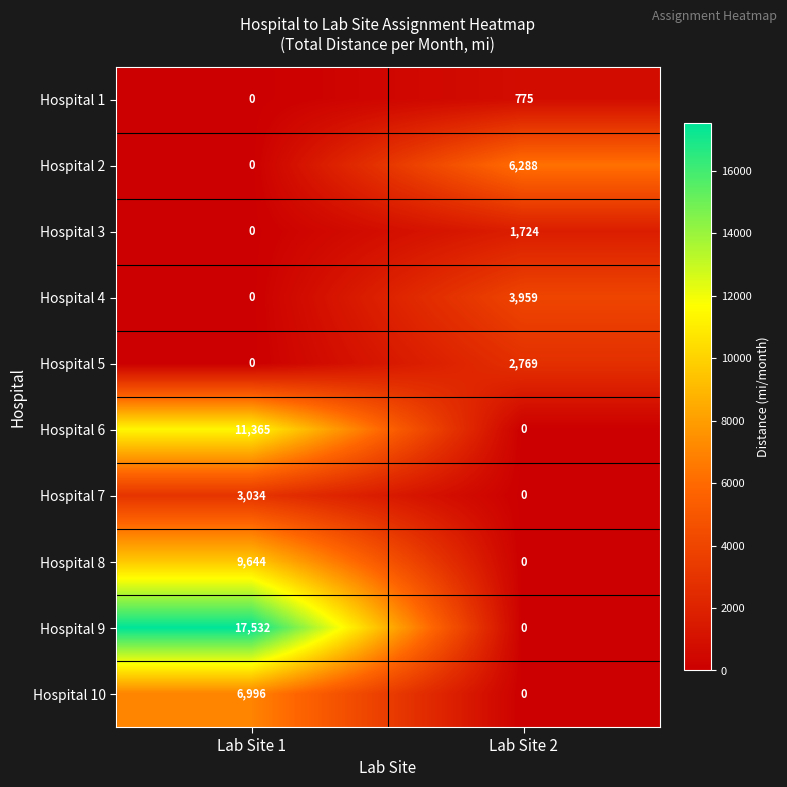

Reading right to left, what are all the values shown in this chart?

Hospital 1: Lab Site 2=775	Lab Site 1=0
Hospital 2: Lab Site 2=6288	Lab Site 1=0
Hospital 3: Lab Site 2=1724	Lab Site 1=0
Hospital 4: Lab Site 2=3959	Lab Site 1=0
Hospital 5: Lab Site 2=2769	Lab Site 1=0
Hospital 6: Lab Site 2=0	Lab Site 1=11365
Hospital 7: Lab Site 2=0	Lab Site 1=3034
Hospital 8: Lab Site 2=0	Lab Site 1=9644
Hospital 9: Lab Site 2=0	Lab Site 1=17532
Hospital 10: Lab Site 2=0	Lab Site 1=6996